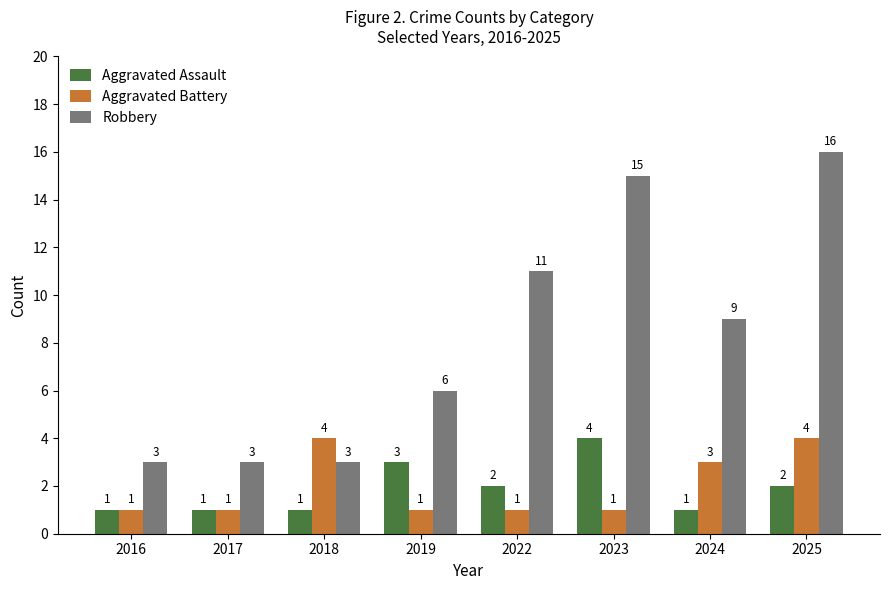

Where is Robbery nearest to the value 9?

2024